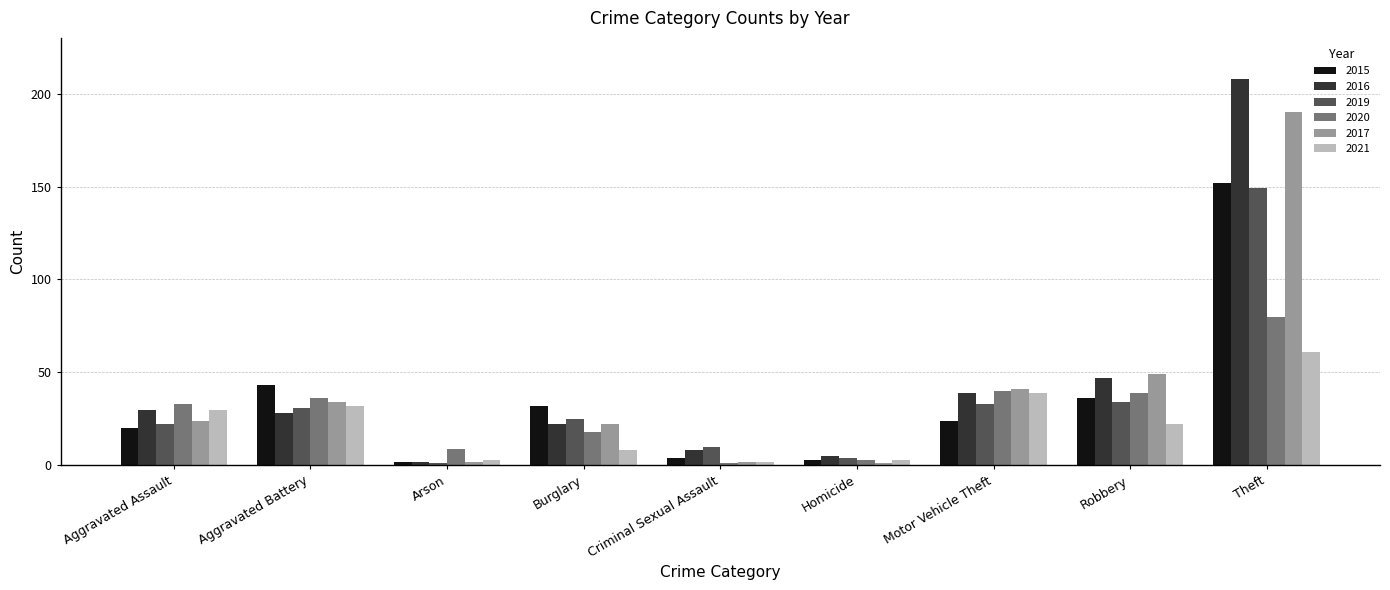

Which series has the largest total across all categories?

2016